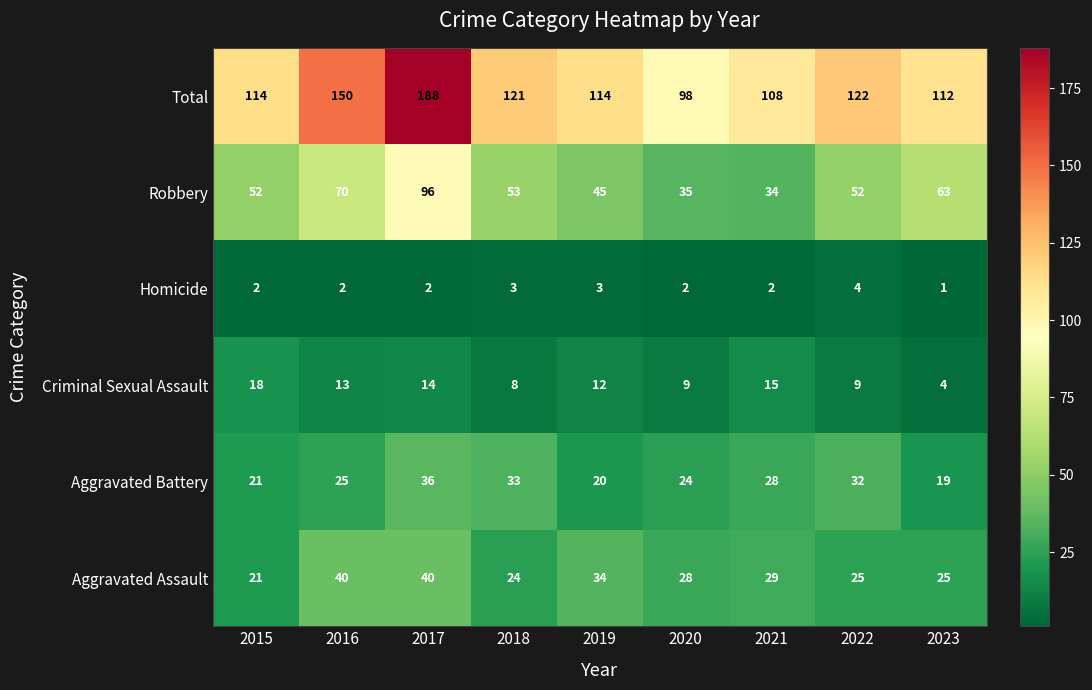

The Aggravated Assault series shows 34 at 2019. True or false?

True